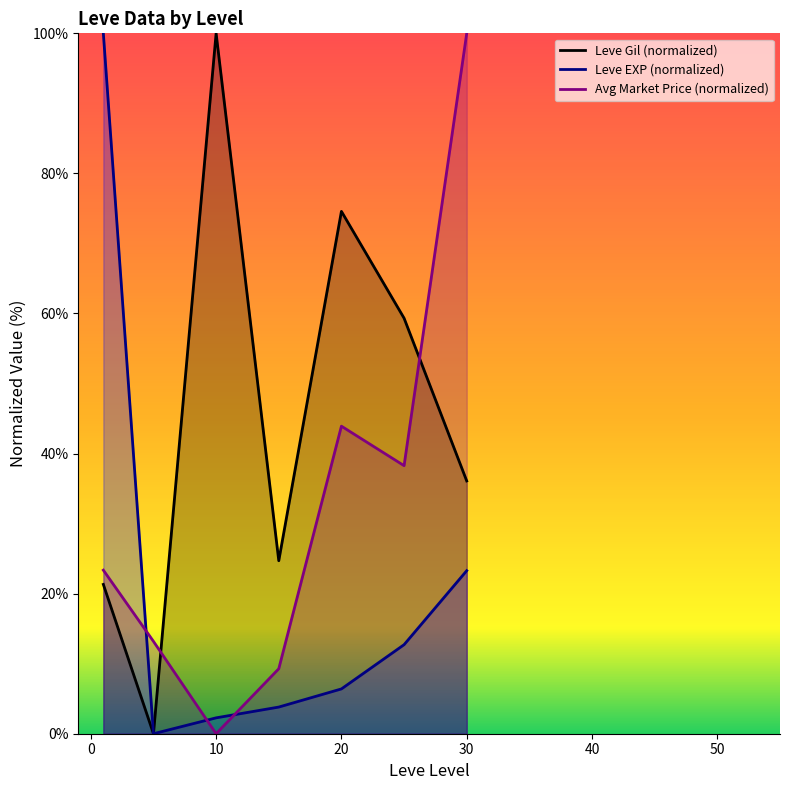

Count the number of data series in this chart.

3